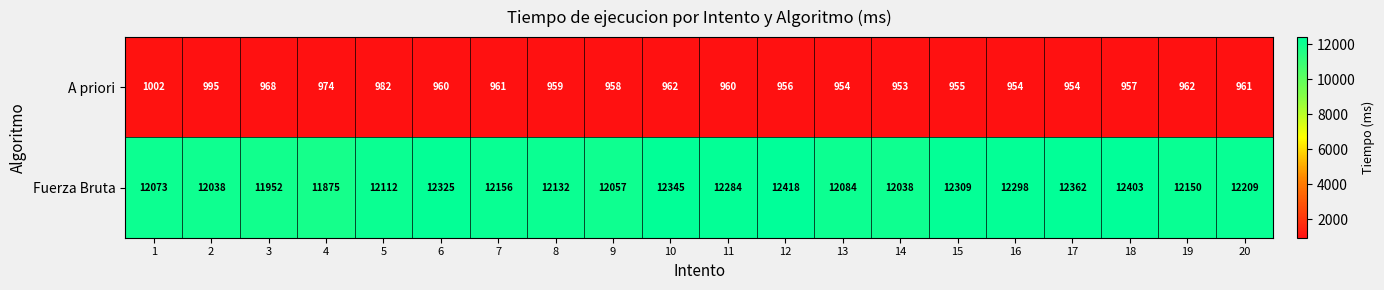

Between 8 and 16, which series saw the biggest shift?

Fuerza Bruta